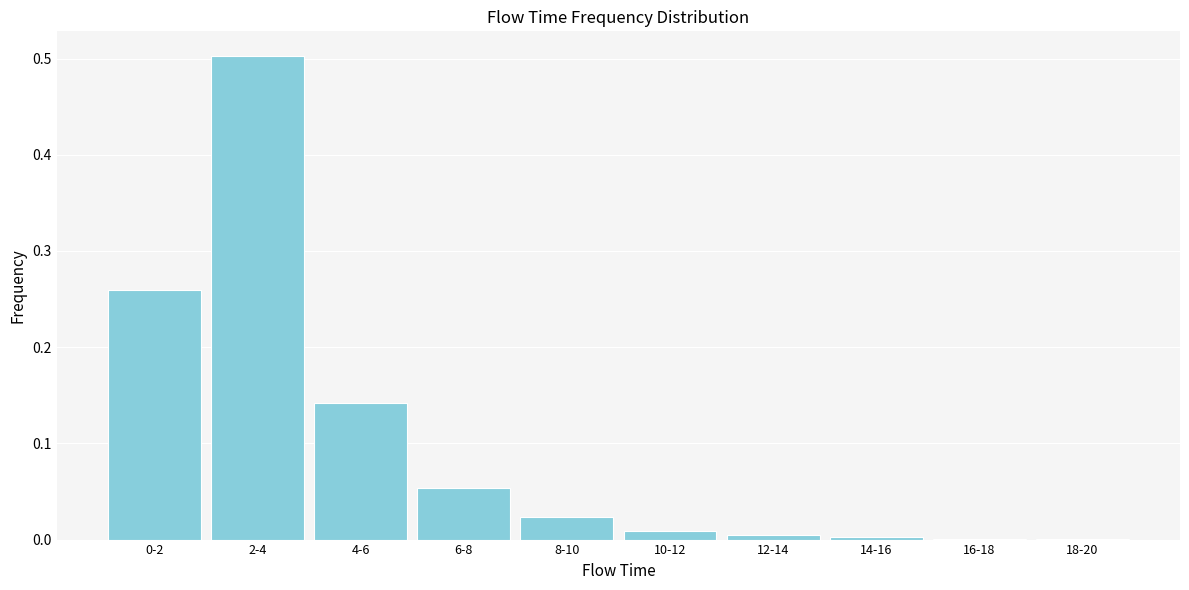

Which label corresponds to the largest value in the chart?

2-4